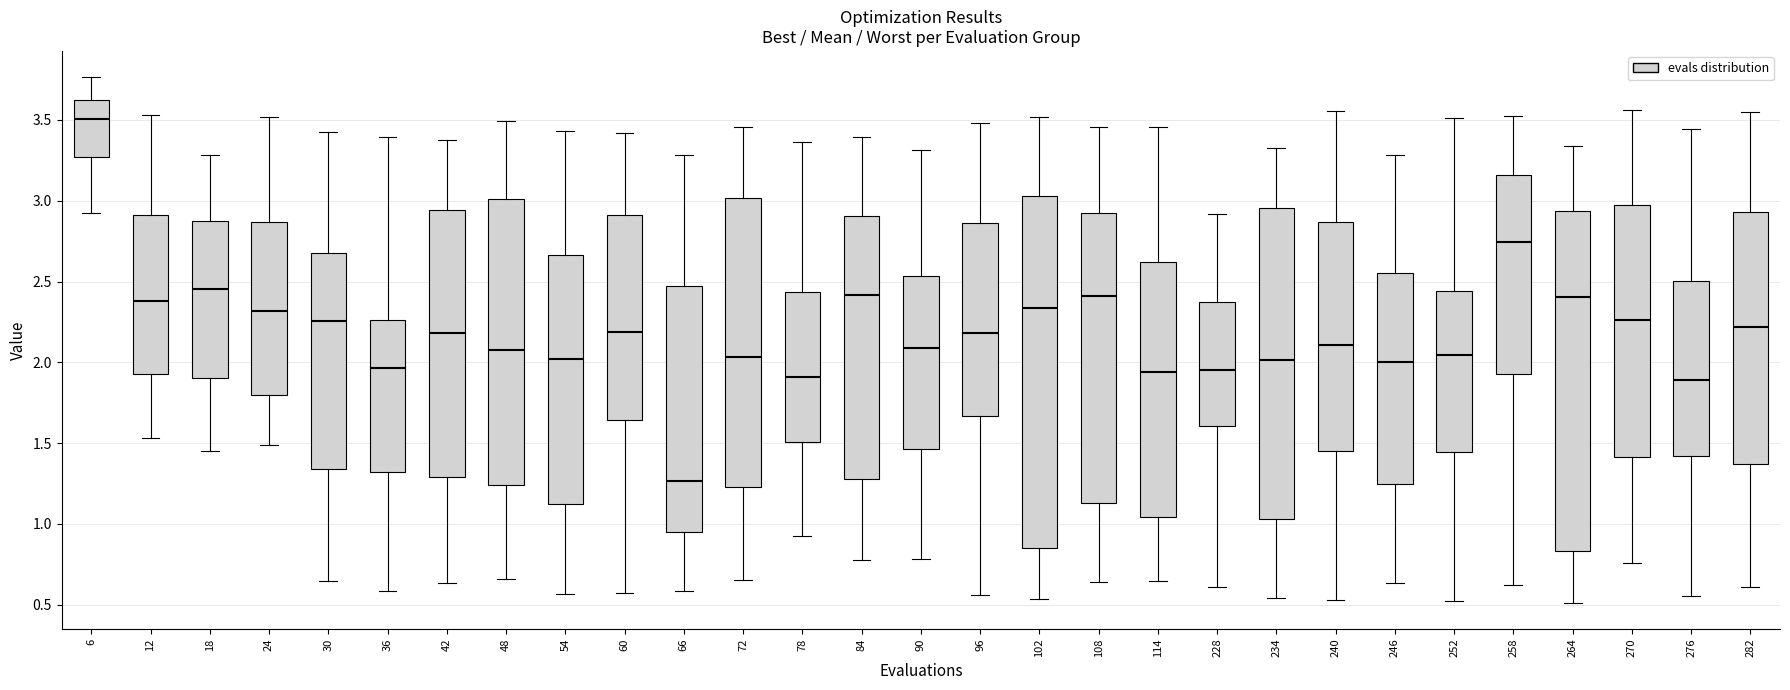

Comparing the boxes themselves (not the whiskers), which one is the tallest?

102